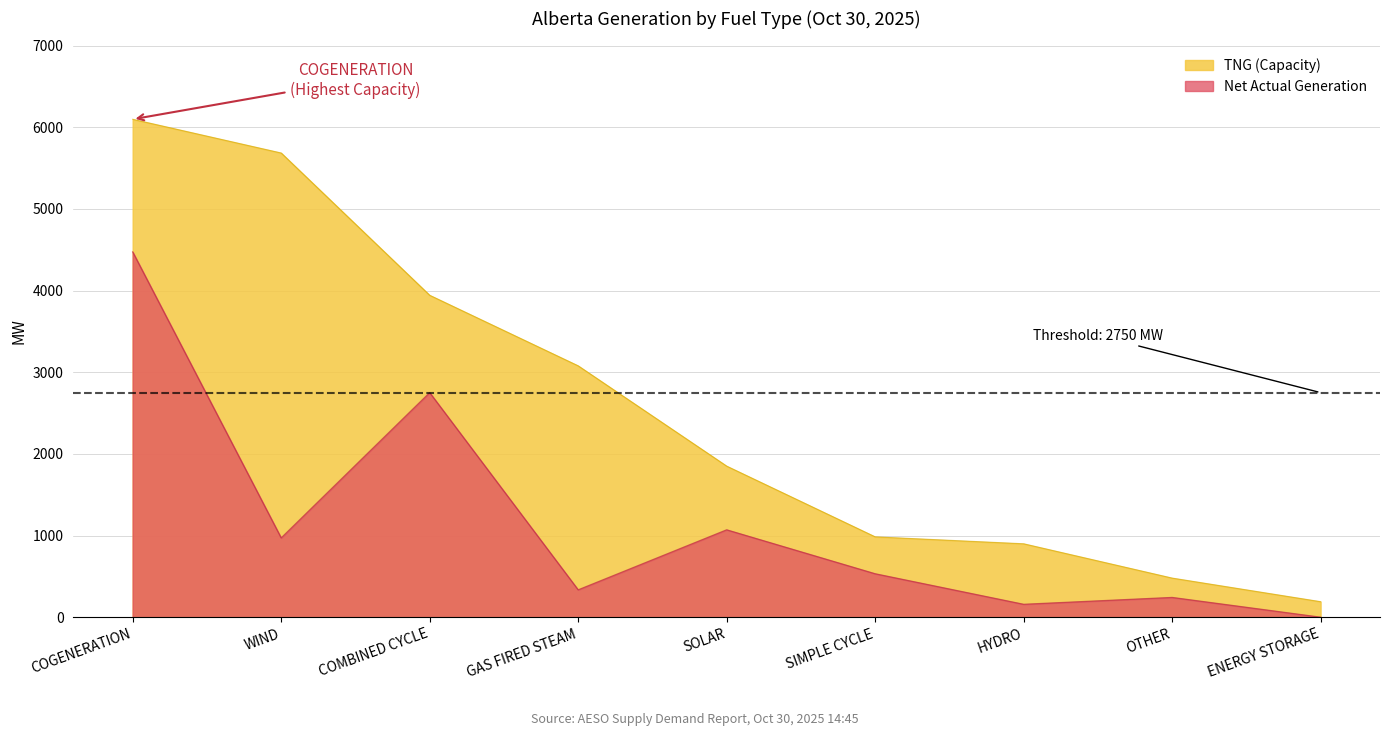

Reading left to right, list all the values displayed in this chart.

TNG (Capacity): COGENERATION=6097	WIND=5684	COMBINED CYCLE=3942	GAS FIRED STEAM=3078	SOLAR=1850	SIMPLE CYCLE=984	HYDRO=899	OTHER=479	ENERGY STORAGE=190
Net Actual Generation: COGENERATION=4473	WIND=971	COMBINED CYCLE=2750	GAS FIRED STEAM=335	SOLAR=1070	SIMPLE CYCLE=532	HYDRO=158	OTHER=242	ENERGY STORAGE=0